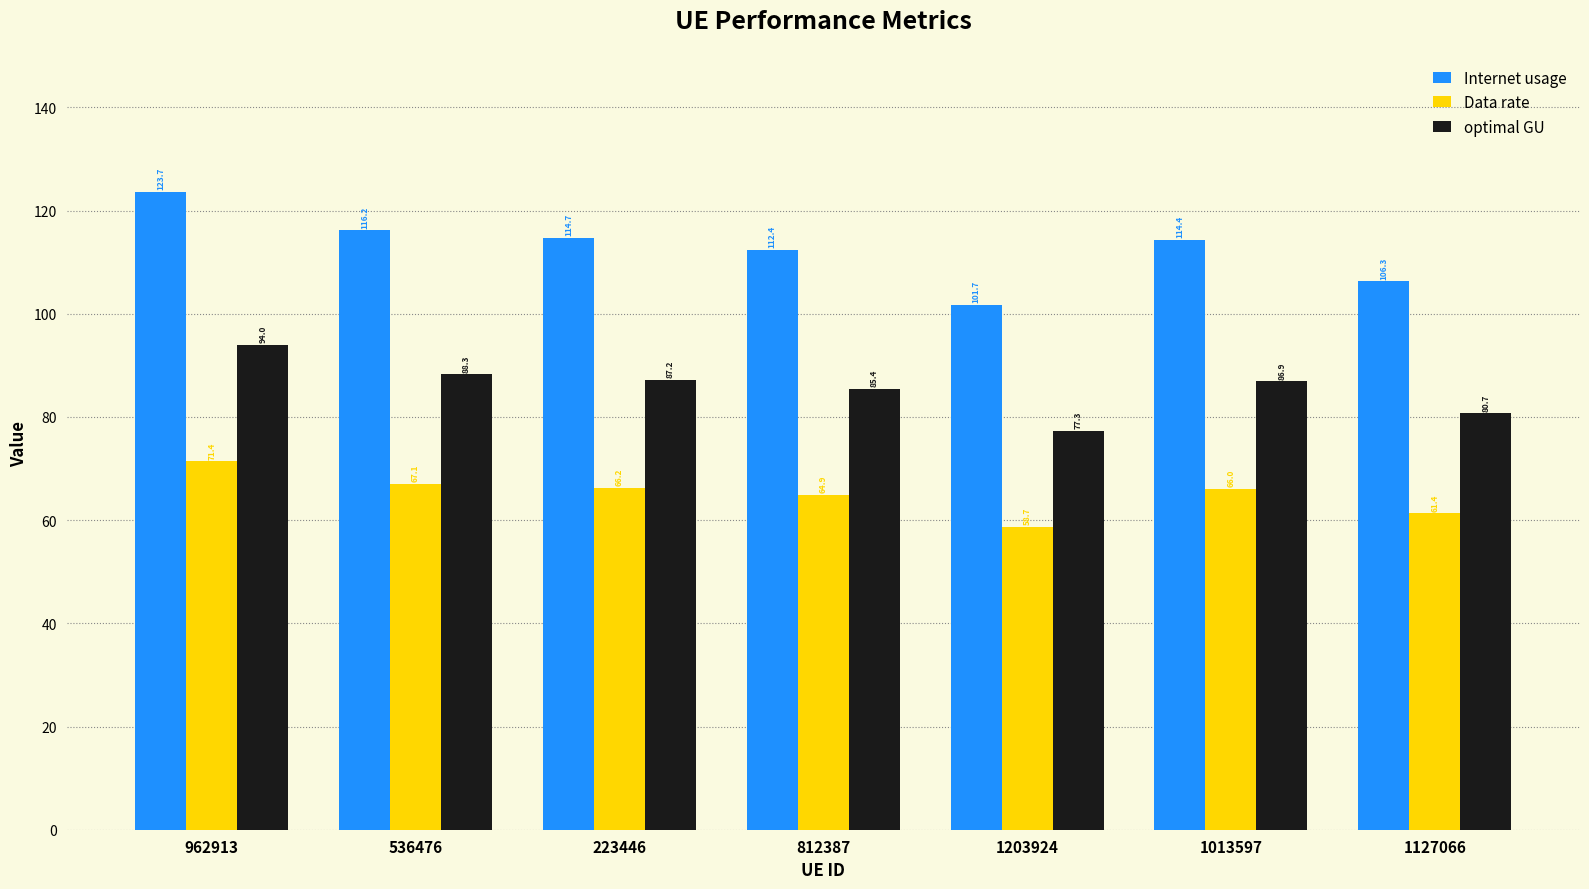

How many values in the Data rate series exceed 66?

4